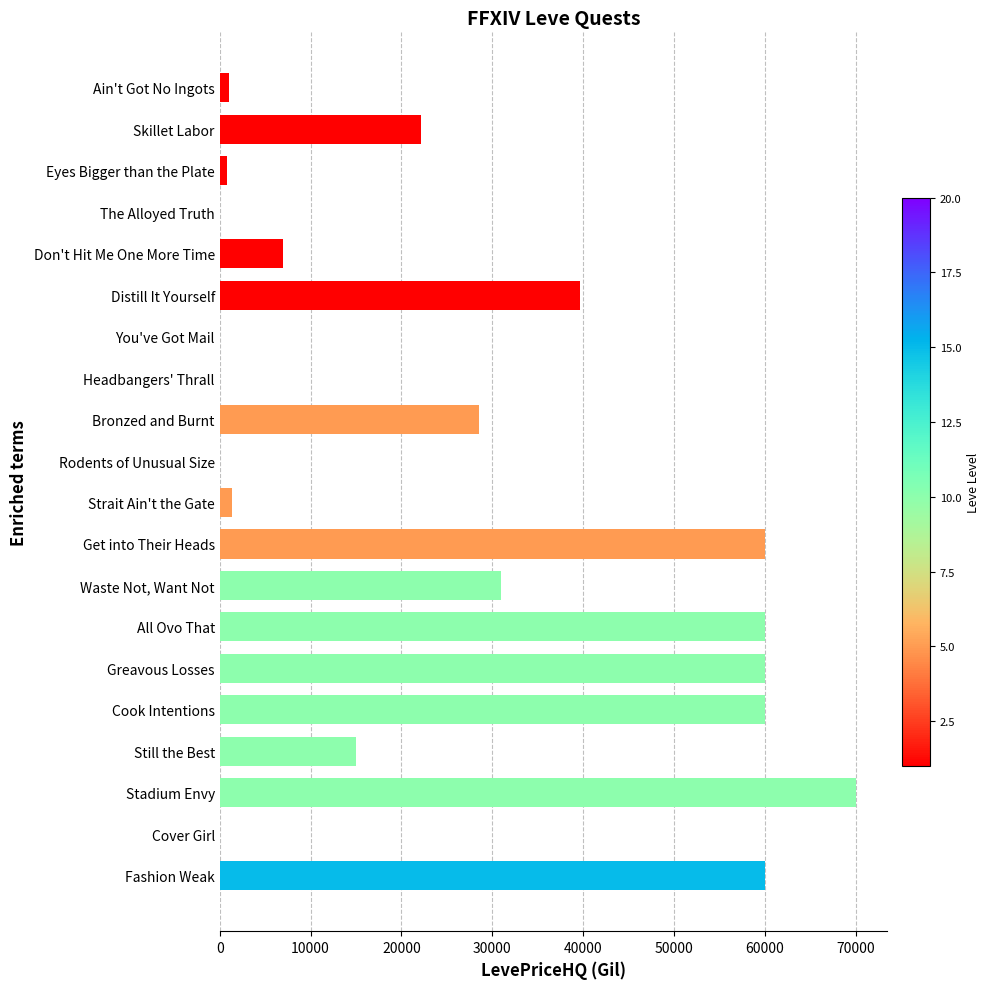

Is it true that the value at Stadium Envy is 70000.0?

True